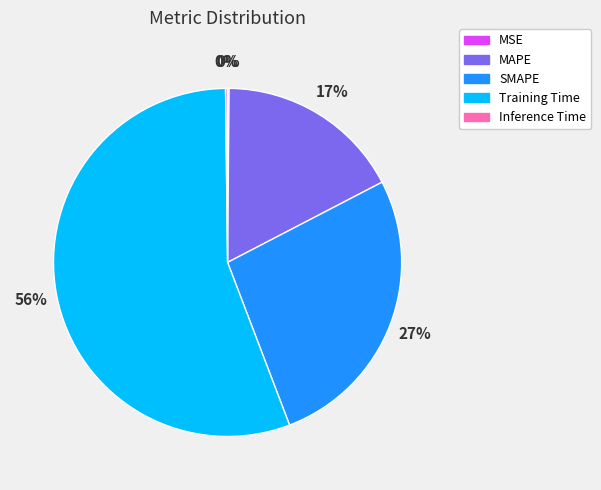

Does Training Time represent more than half of the total?

Yes